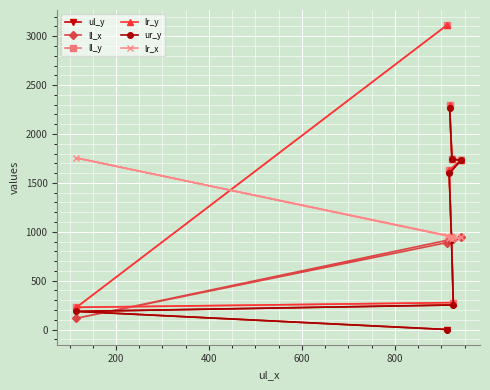

True or false: lr_y has a value of 275 at 400.

True